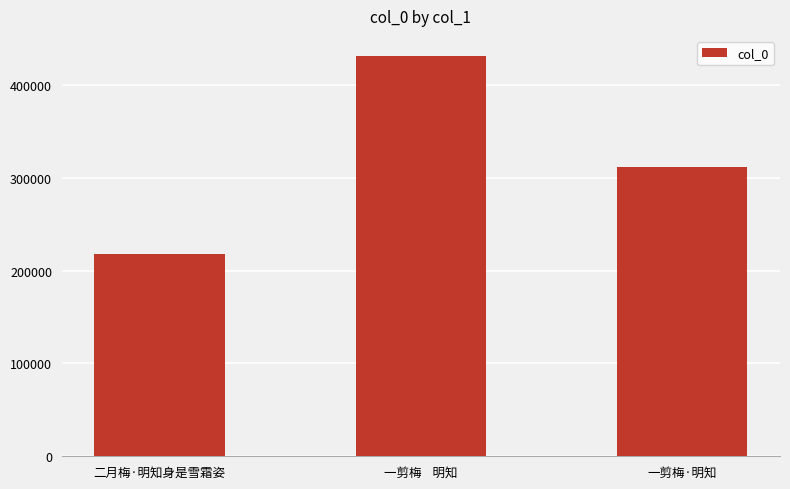

At which label does the data first exceed 311536?

一剪梅    明知